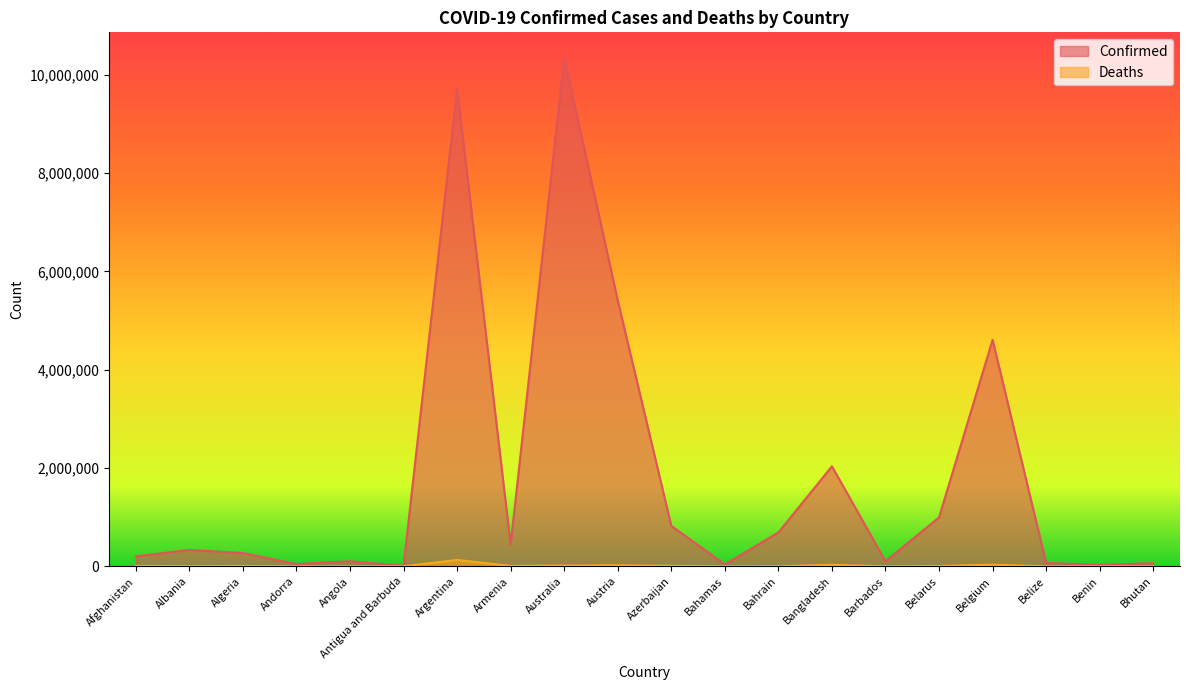

The value of Confirmed at Belarus is 994037. True or false?

True